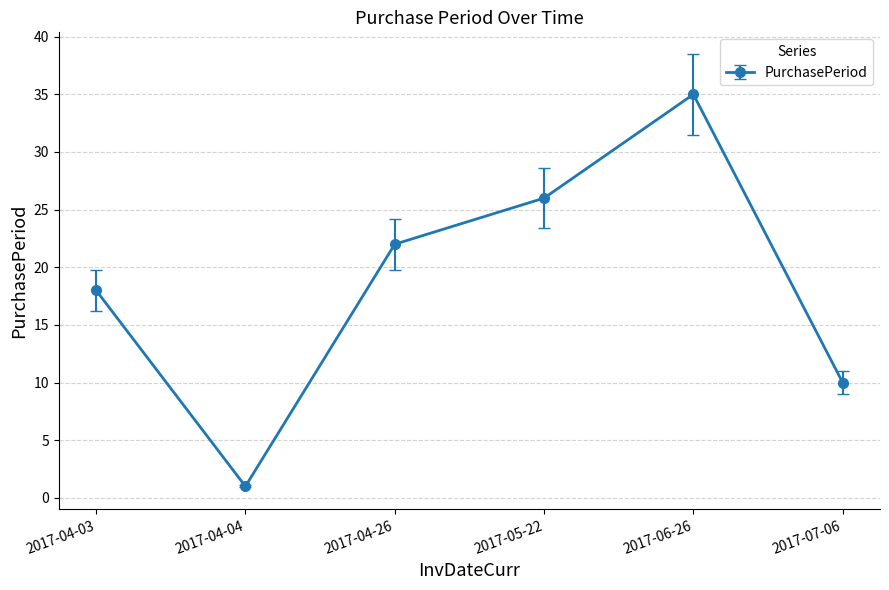

The value at 2017-04-26 is 39. True or false?

False